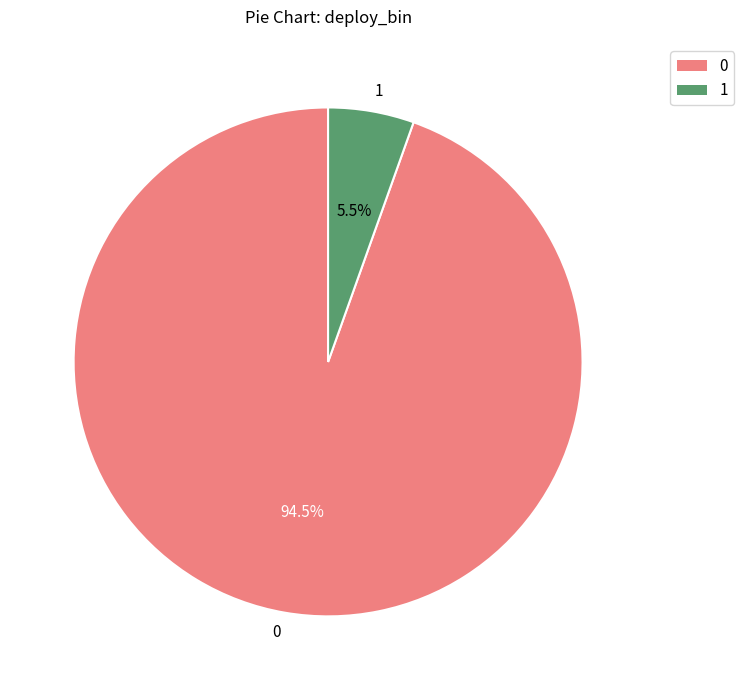

Is there any slice that represents more than half of the pie?

Yes